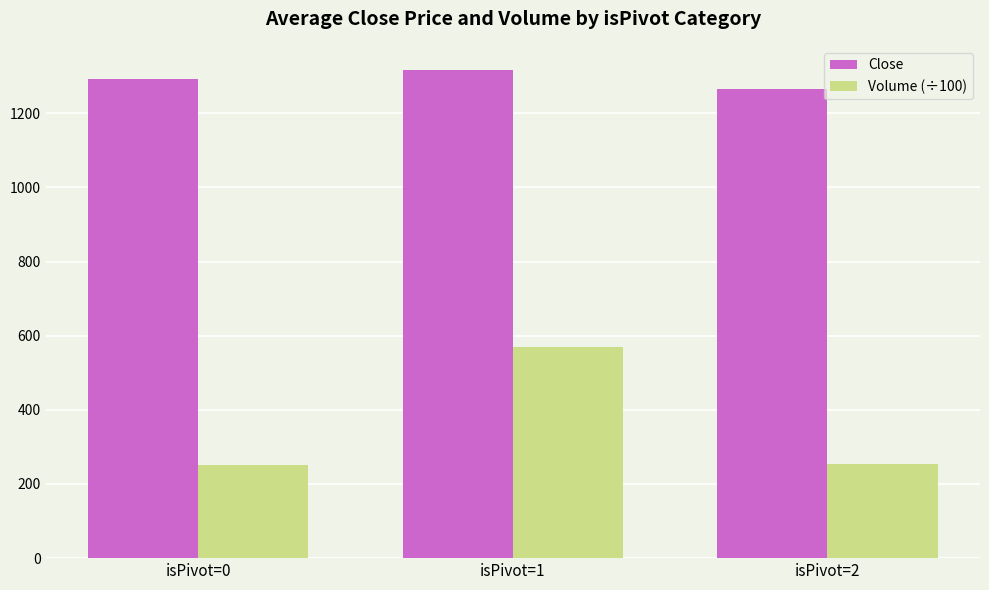

List the series in order of their overall mean, lowest first.

Volume (÷100), Close